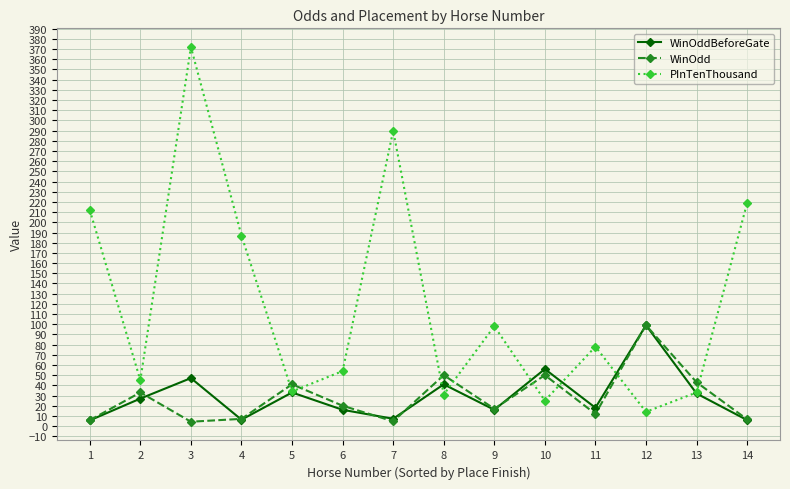

After their last crossing, which series has the higher values: WinOddBeforeGate or PInTenThousand?

PInTenThousand